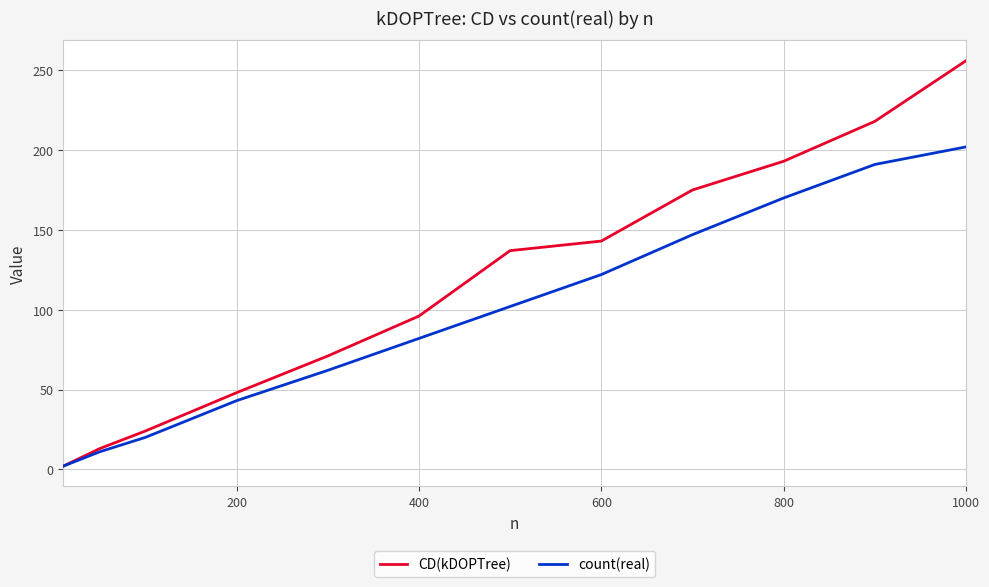

Which series has the largest range (max minus min)?

CD(kDOPTree)